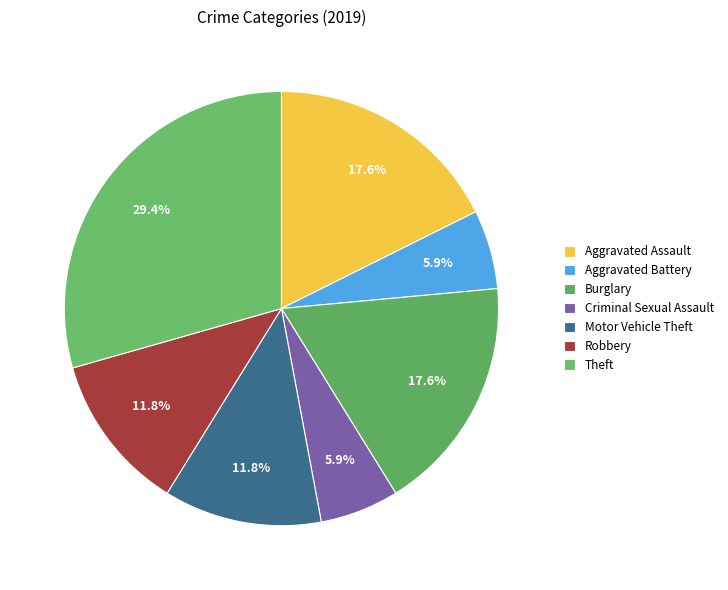

The Aggravated Battery slice represents 6% of the pie. True or false?

True